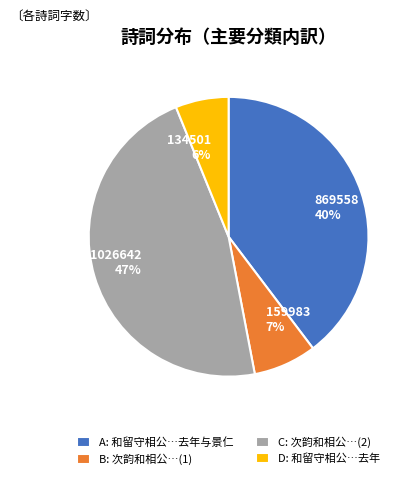

Is the sum of A: 和留守相公…去年与景仁 and D: 和留守相公…去年 greater than half?

No